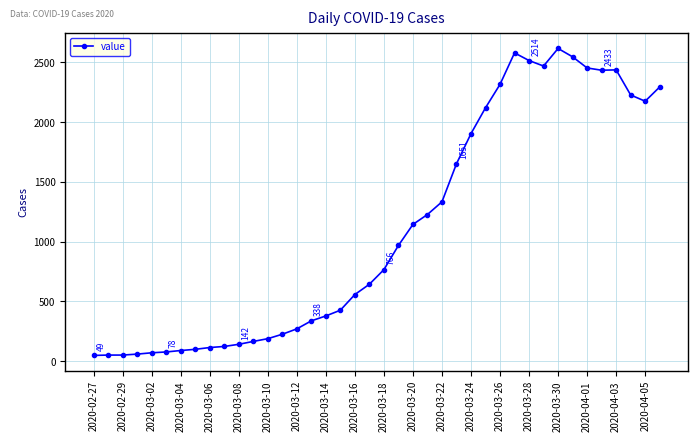

What is the greatest value displayed?

2615